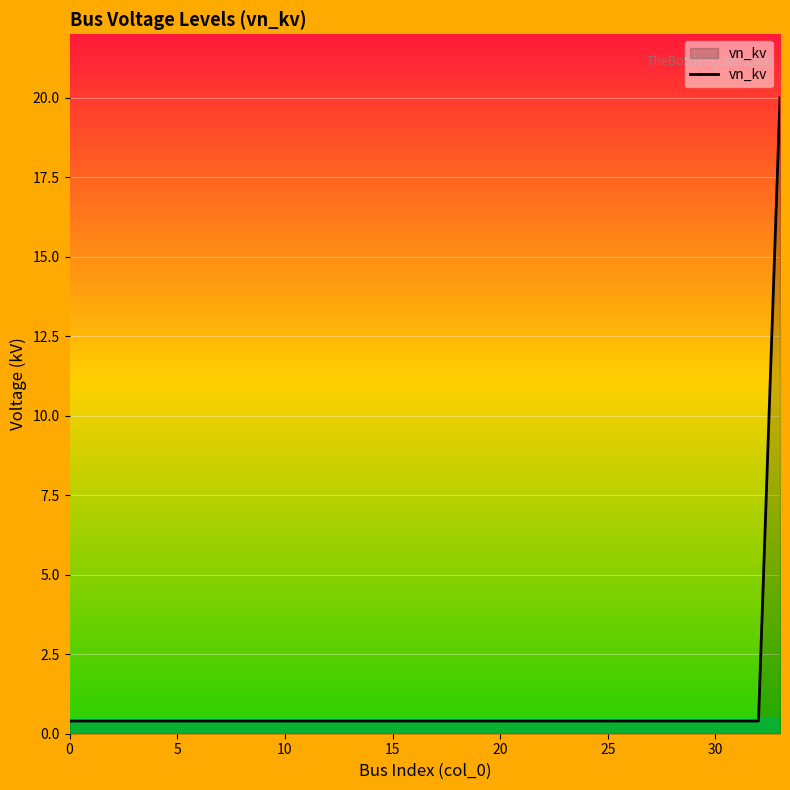

What is the greatest value displayed?

20.0